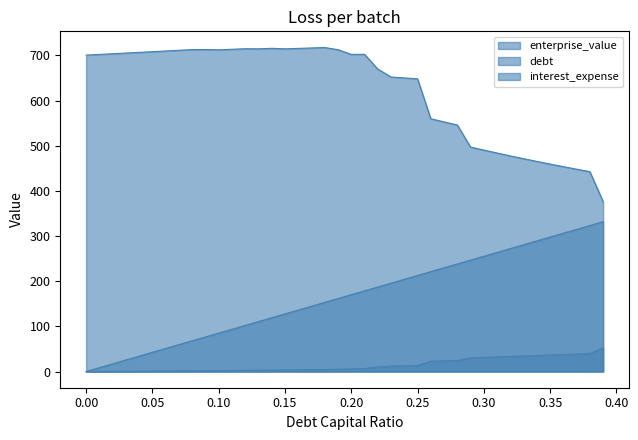

True or false: enterprise_value has a value of 167.0 at 0.31.

False